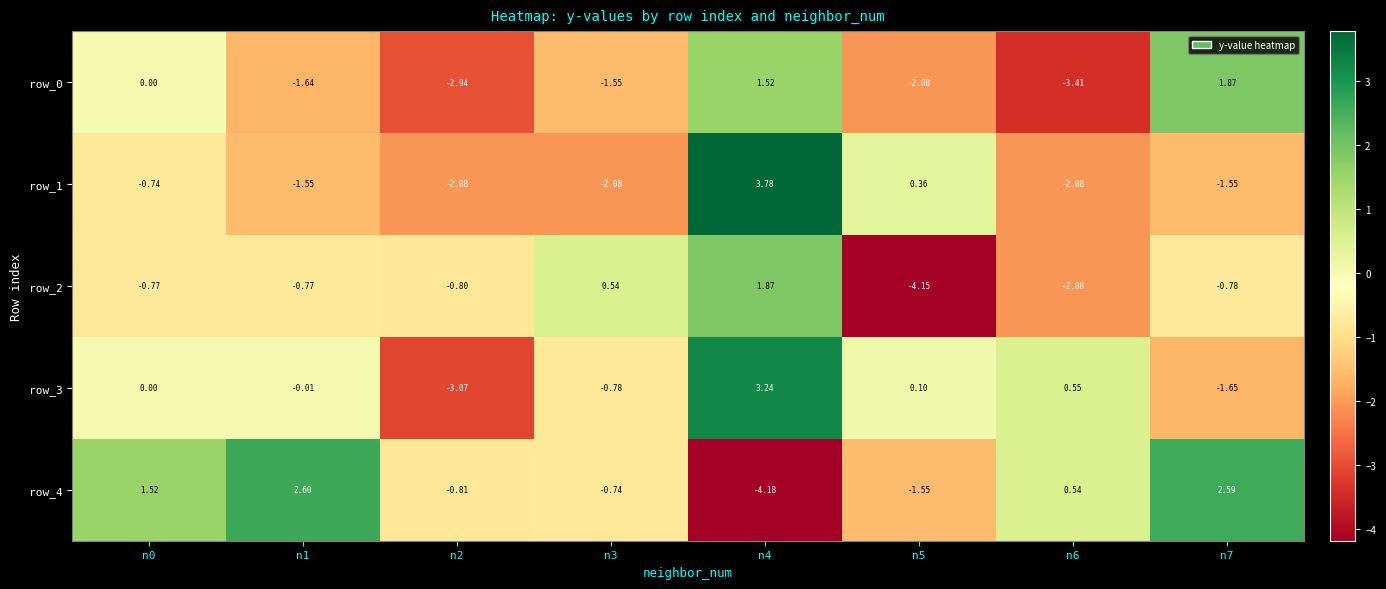

At which label does row_2 first exceed 0?

n3